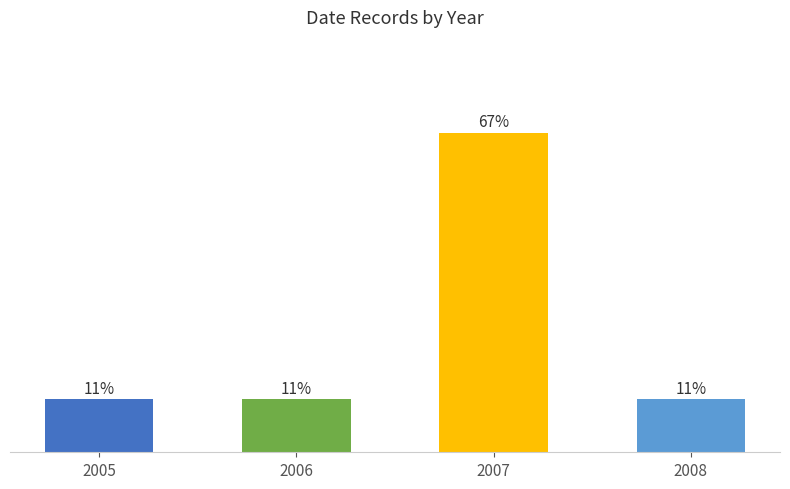

What is the approximate value at 2006?

11.1